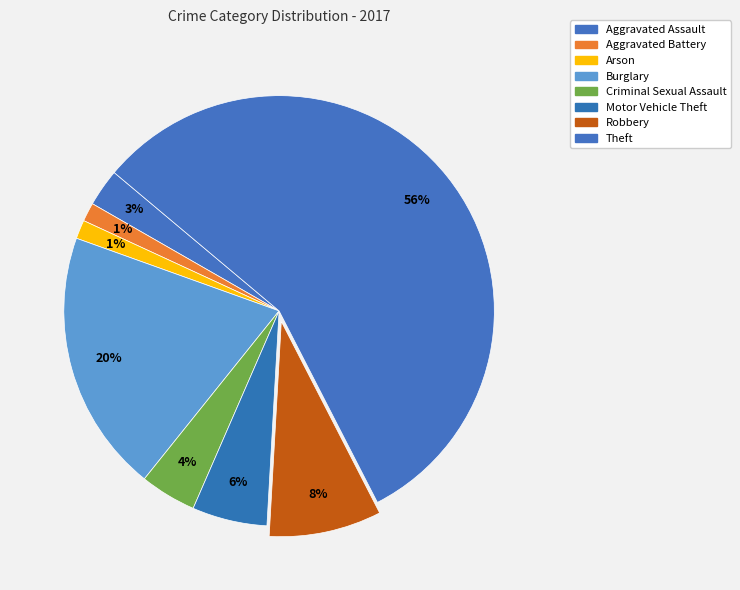

What percentage is the Motor Vehicle Theft slice, to the nearest percent?

6%